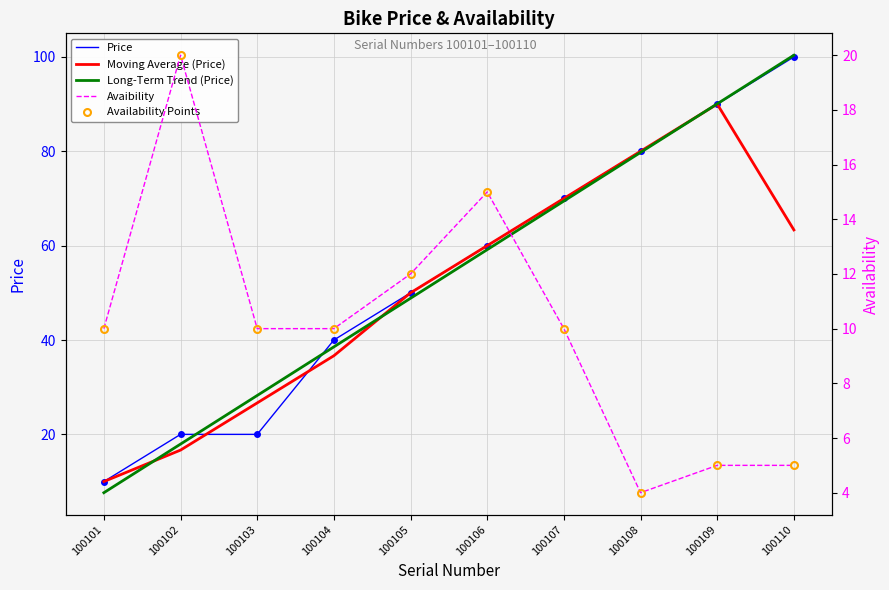

At which label does Avaibility first exceed 10?

100102